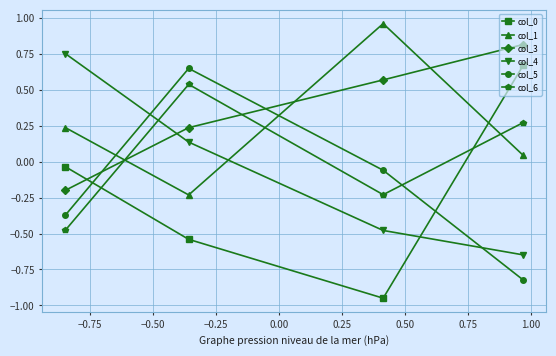

What is the difference between the maximum and minimum values in the col_3 series?

1.0